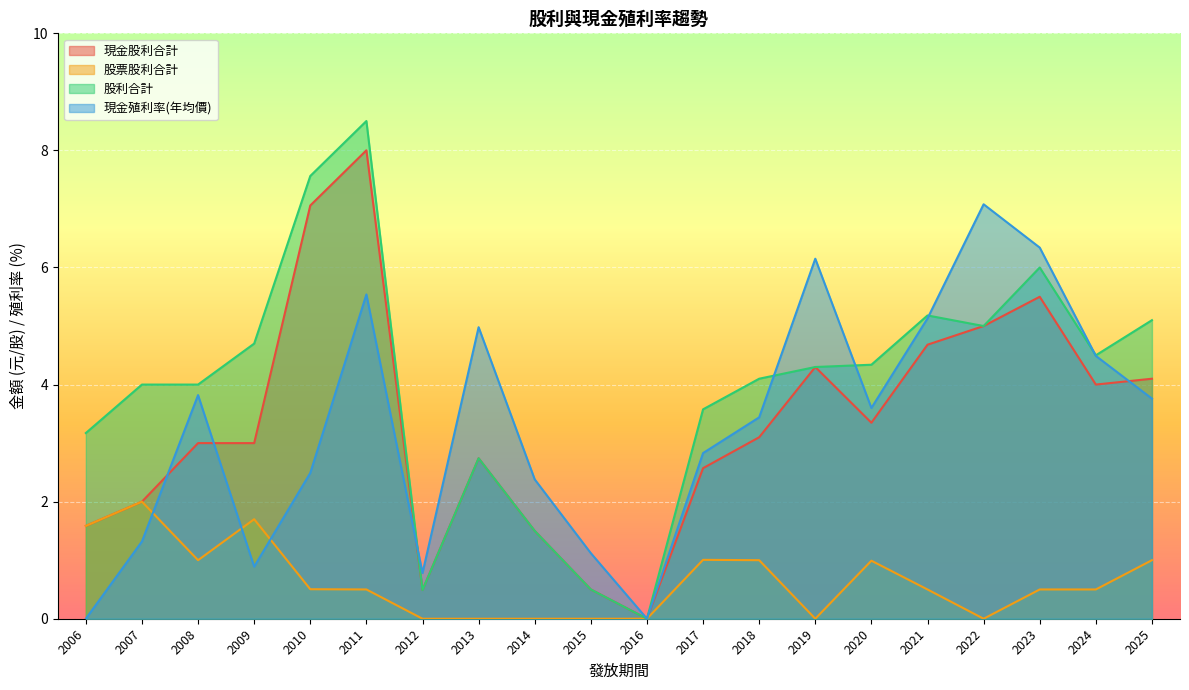

List the labels in order of 股利合計 value, largest first.

2011, 2010, 2023, 2021, 2025, 2022, 2009, 2024, 2020, 2019, 2018, 2008, 2007, 2017, 2006, 2013, 2014, 2015, 2012, 2016